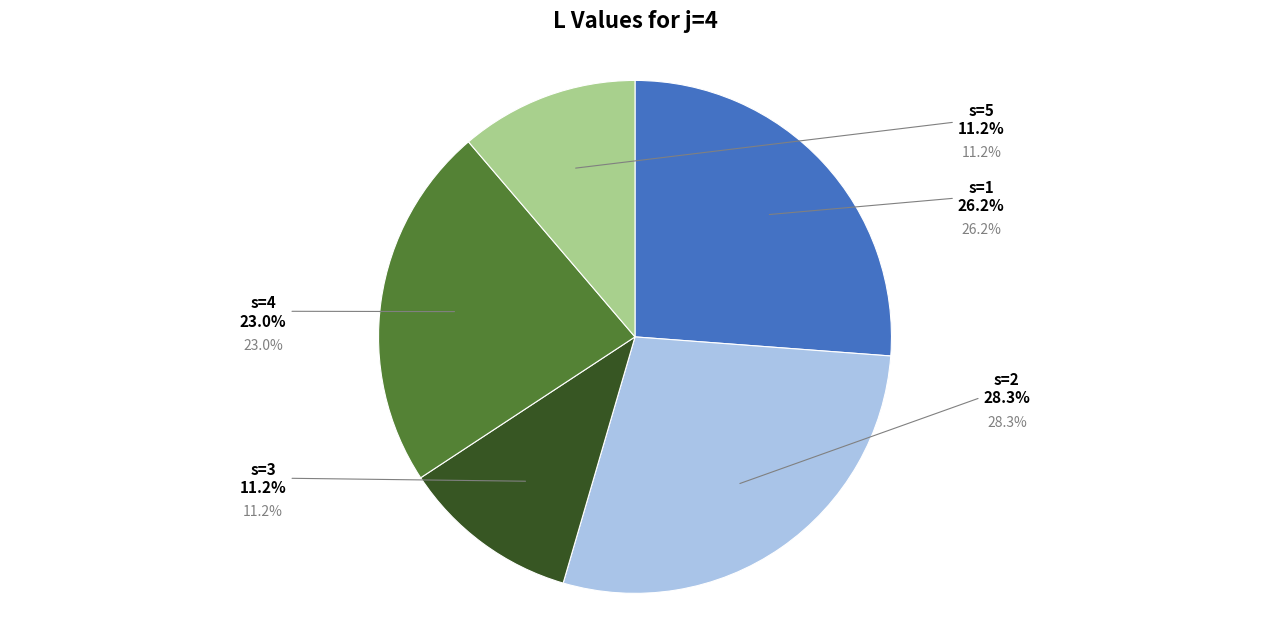

True or false: s=4 accounts for 14% of the total.

False